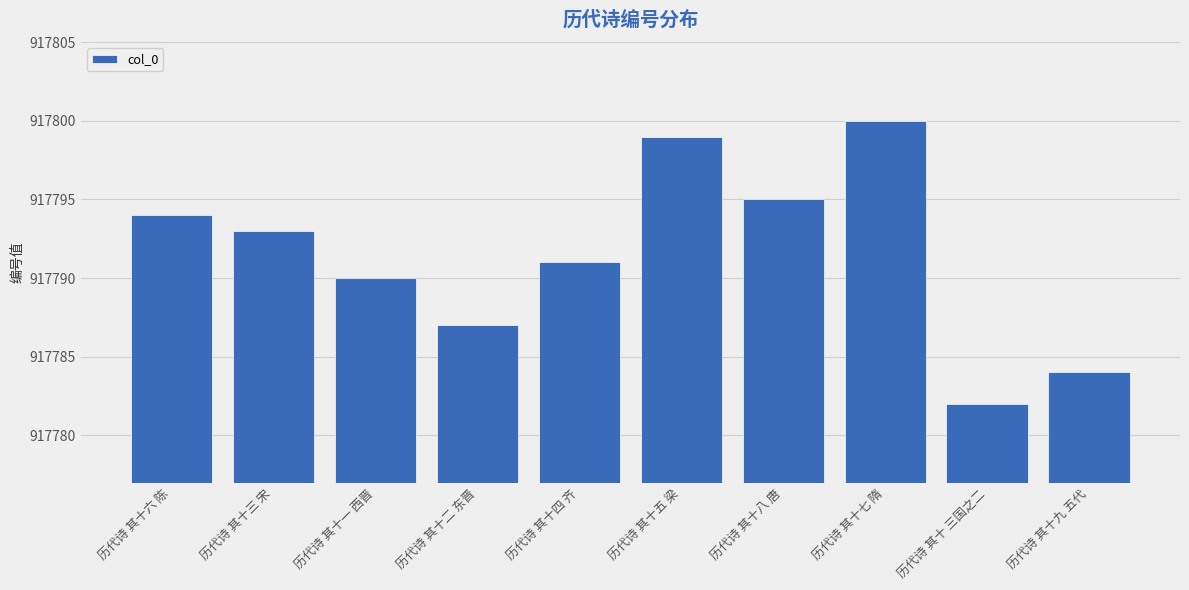

What position from the right is 历代诗 其十六 陈?

10